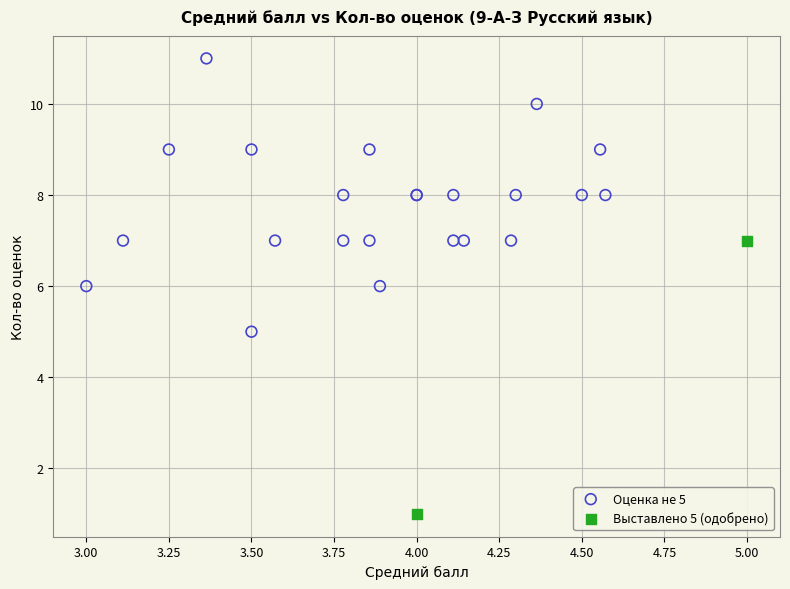

What are all the series names shown in the legend?

Оценка не 5, Выставлено 5 (одобрено)